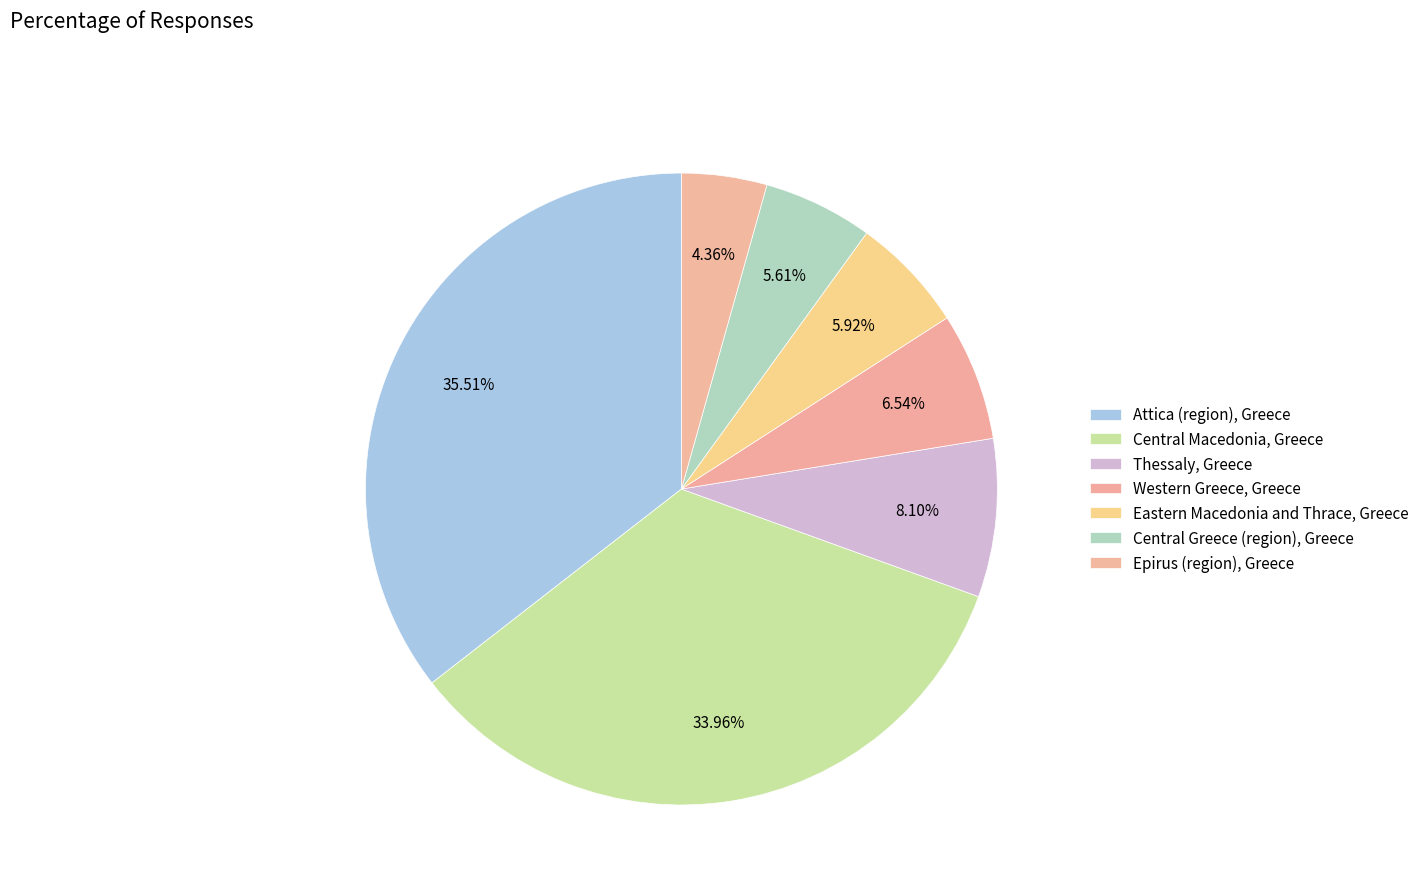

Which category has the smallest portion of the pie?

Epirus (region), Greece